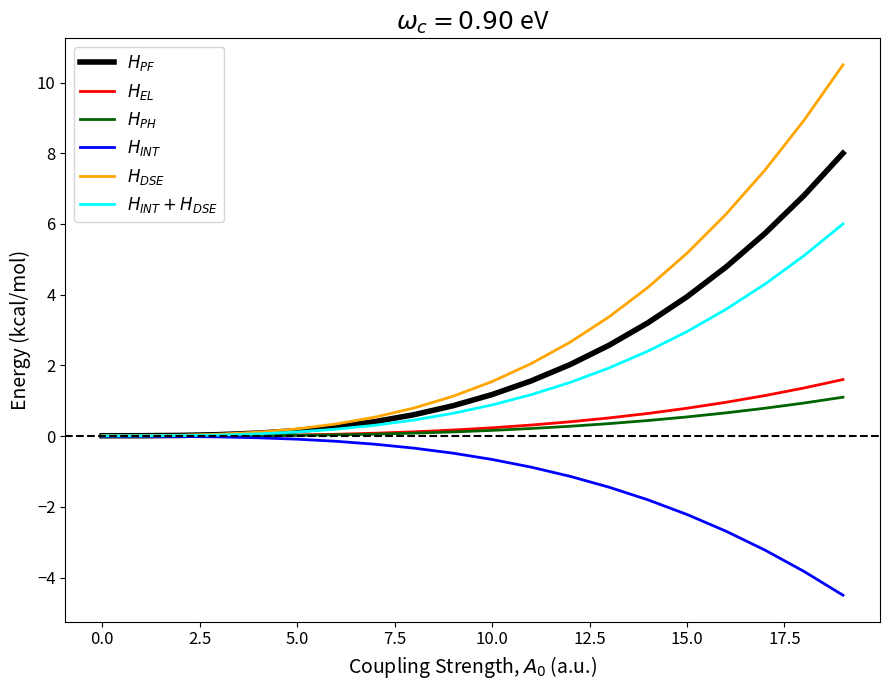

What is the minimum value shown in the chart?

-4.5